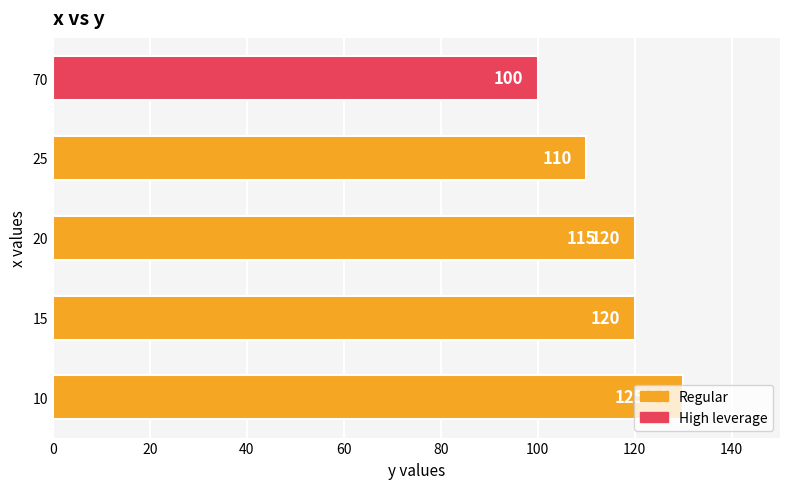

True or false: the data shows 34 at 60.

False